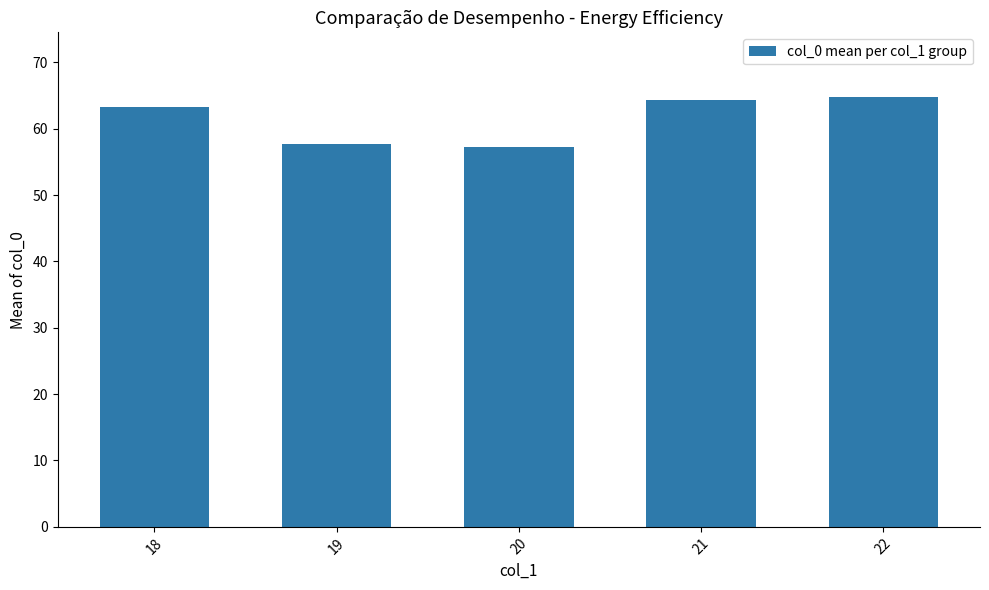

At which label does the data first exceed 63?

18